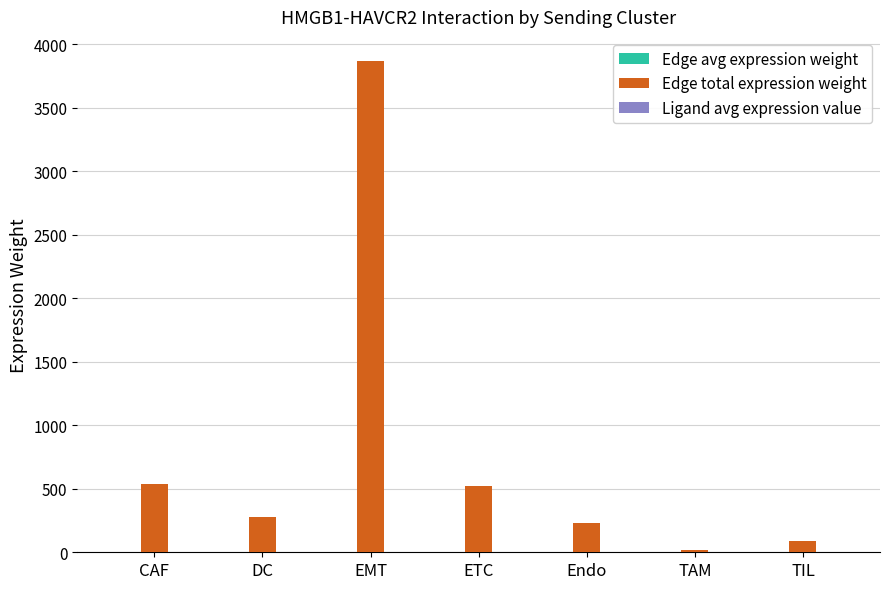

At which category does the chart reach its peak across all series?

EMT